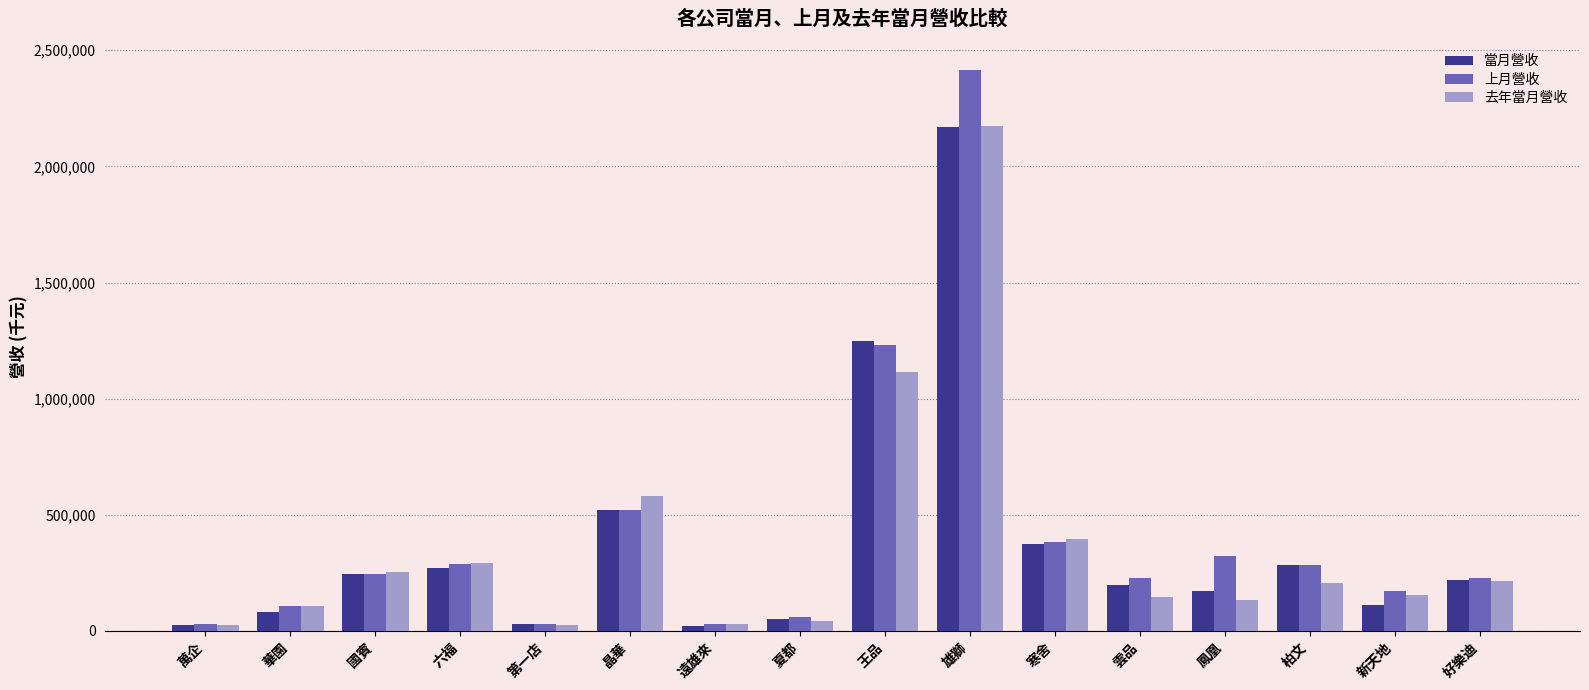

What is the greatest value displayed?

2415137